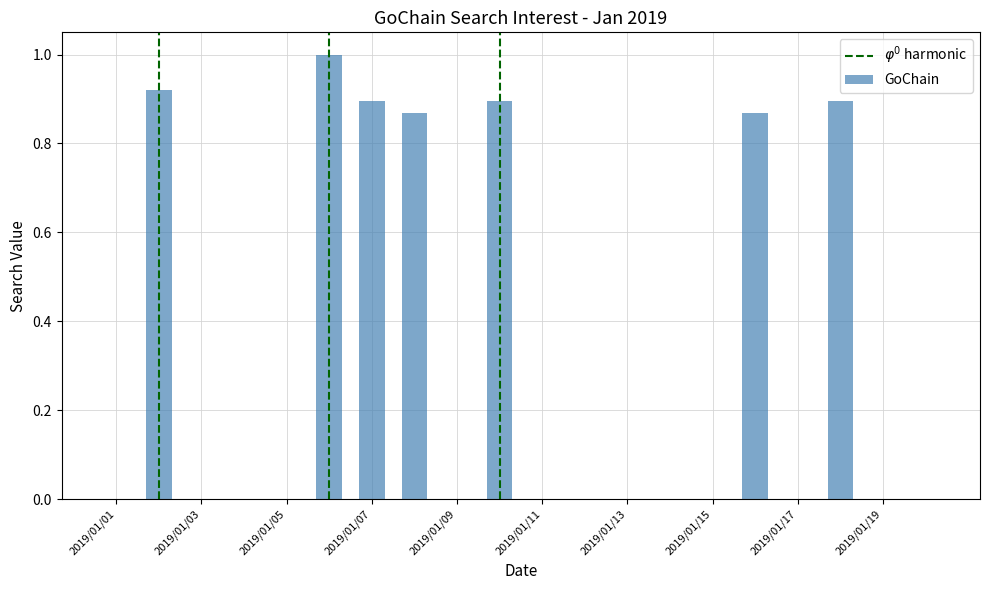

Count the number of data series in this chart.

1